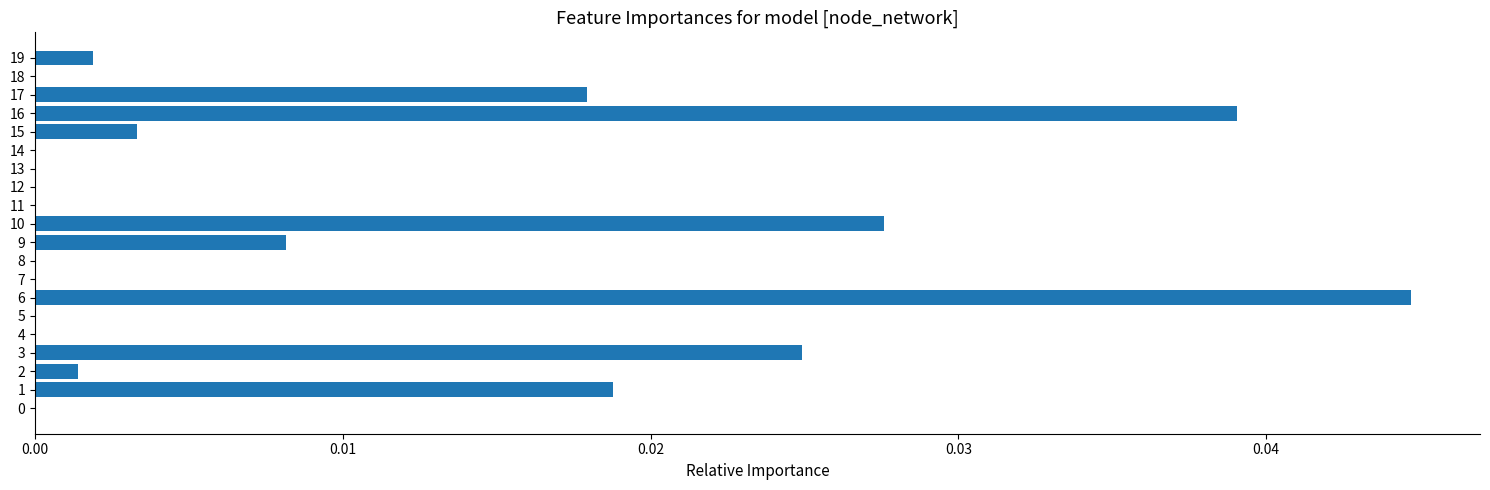

At which category does the chart reach its peak across all series?

6